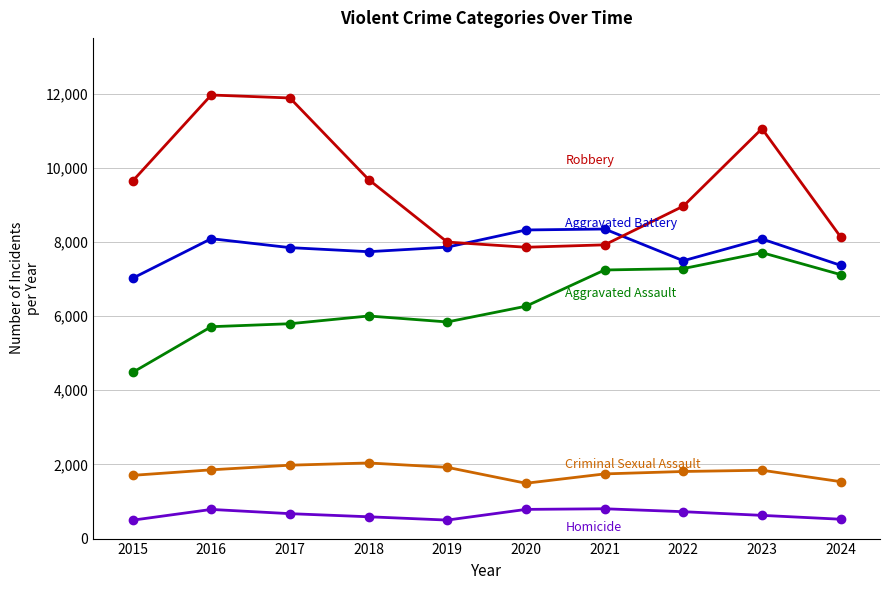

What is the minimum value shown in the chart?

496